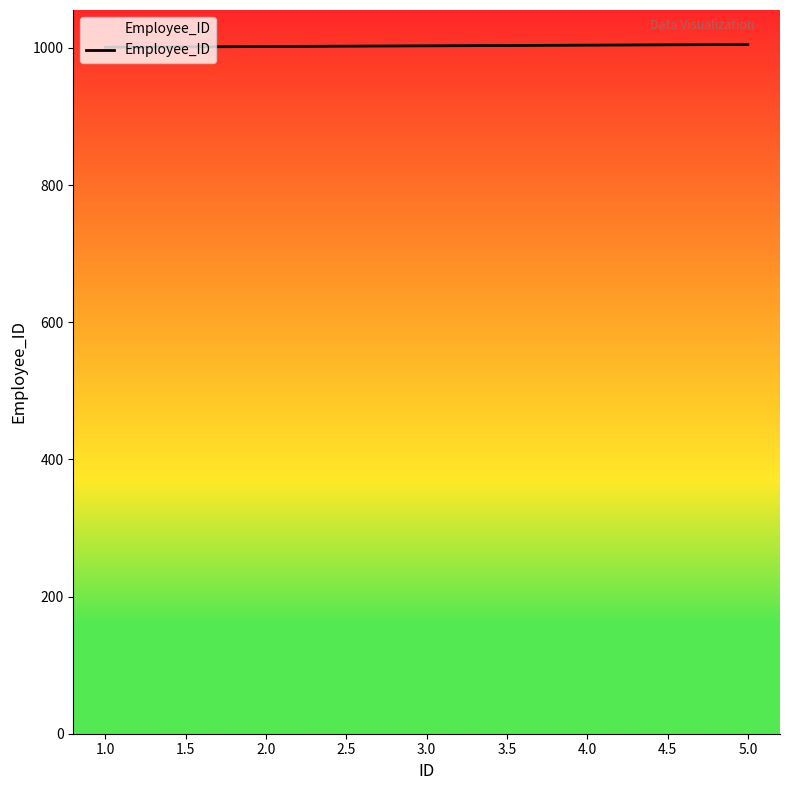

How many categories are shown in the chart?

5